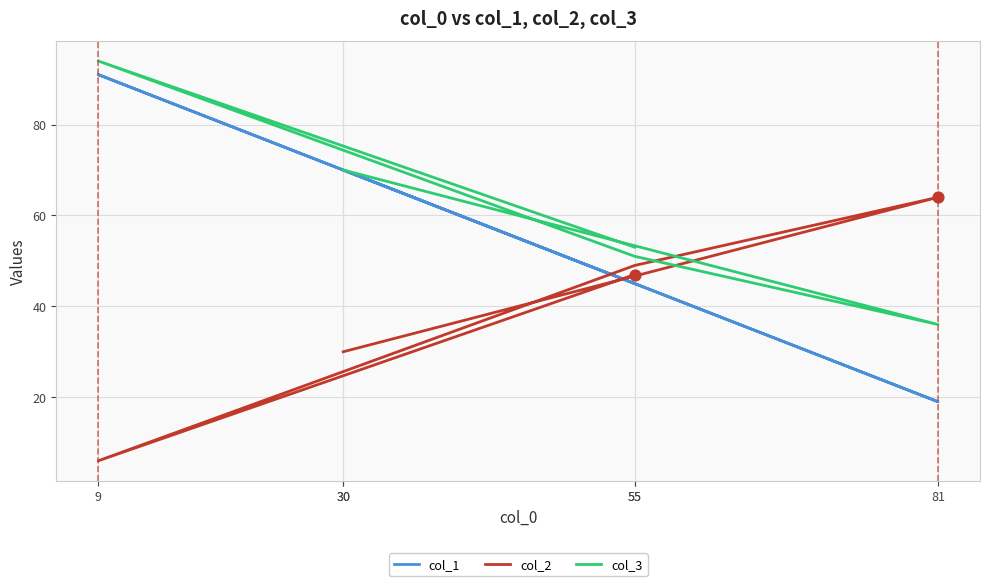

Which series has the largest Y range (max minus min)?

col_1